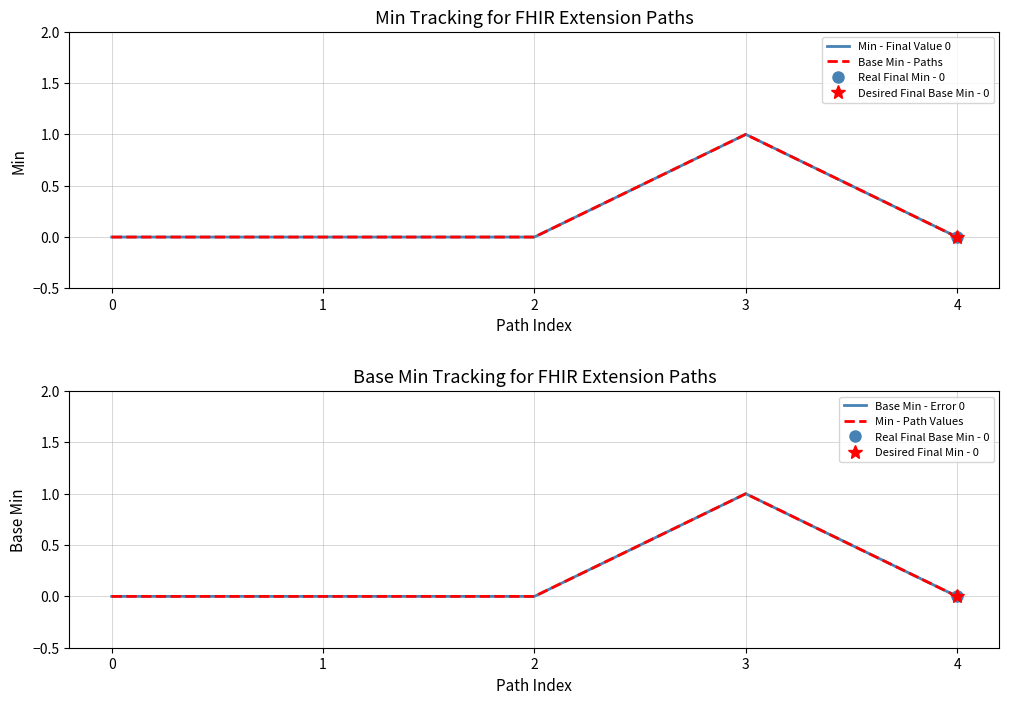

At which category does Min - Path Values reach its first local peak?

3